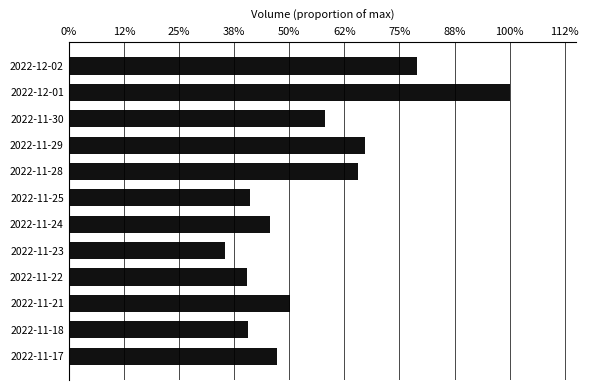

Are the bars horizontal?

Yes